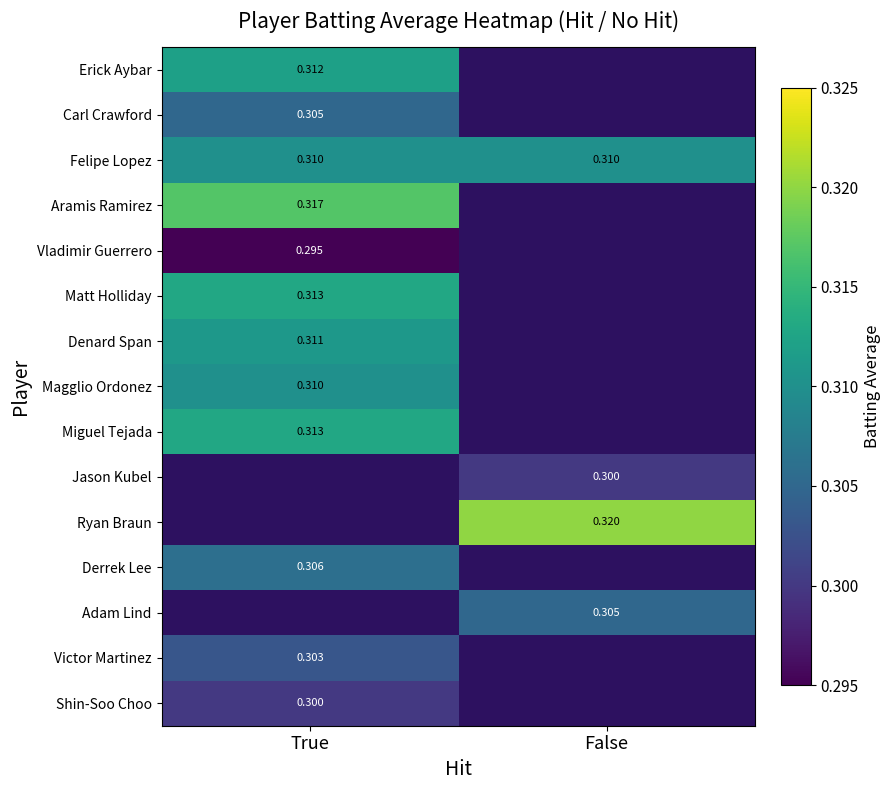

Rank the series by their maximum value, from lowest to highest.

Vladimir Guerrero, Shin-Soo Choo, Victor Martinez, Carl Crawford, Derrek Lee, Felipe Lopez, Magglio Ordonez, Denard Span, Erick Aybar, Matt Holliday, Miguel Tejada, Aramis Ramirez, Jason Kubel, Ryan Braun, Adam Lind